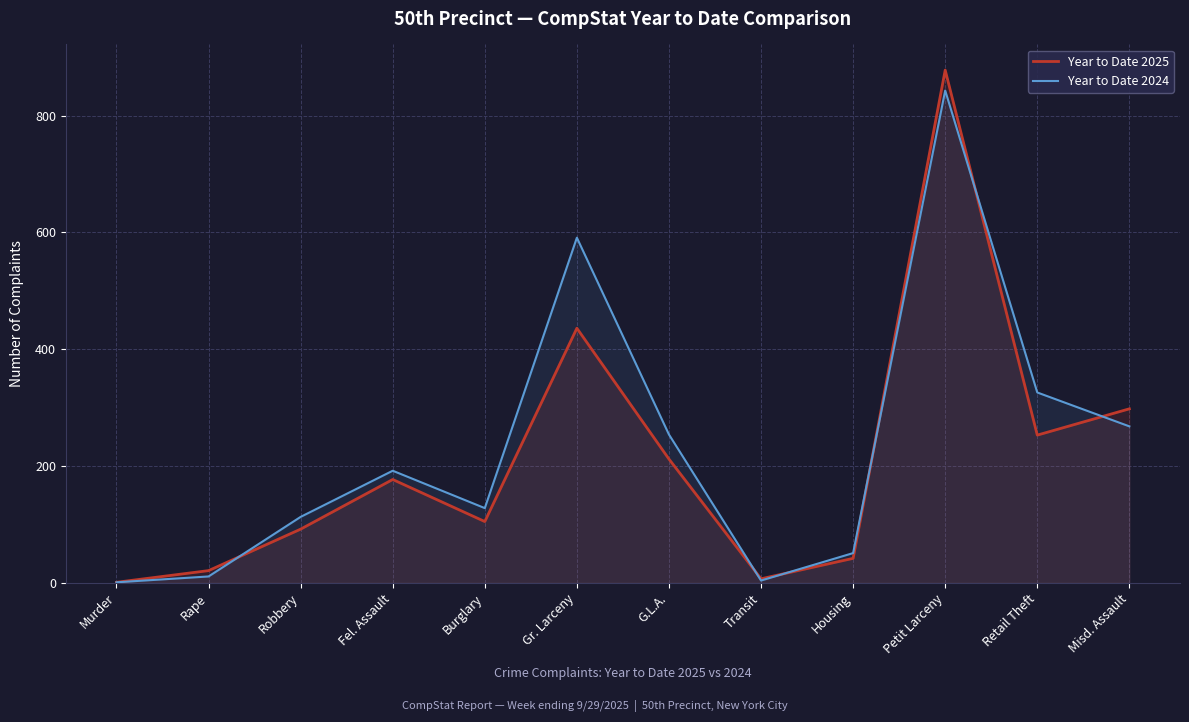

What are all the series names shown in the legend?

Year to Date 2025, Year to Date 2024